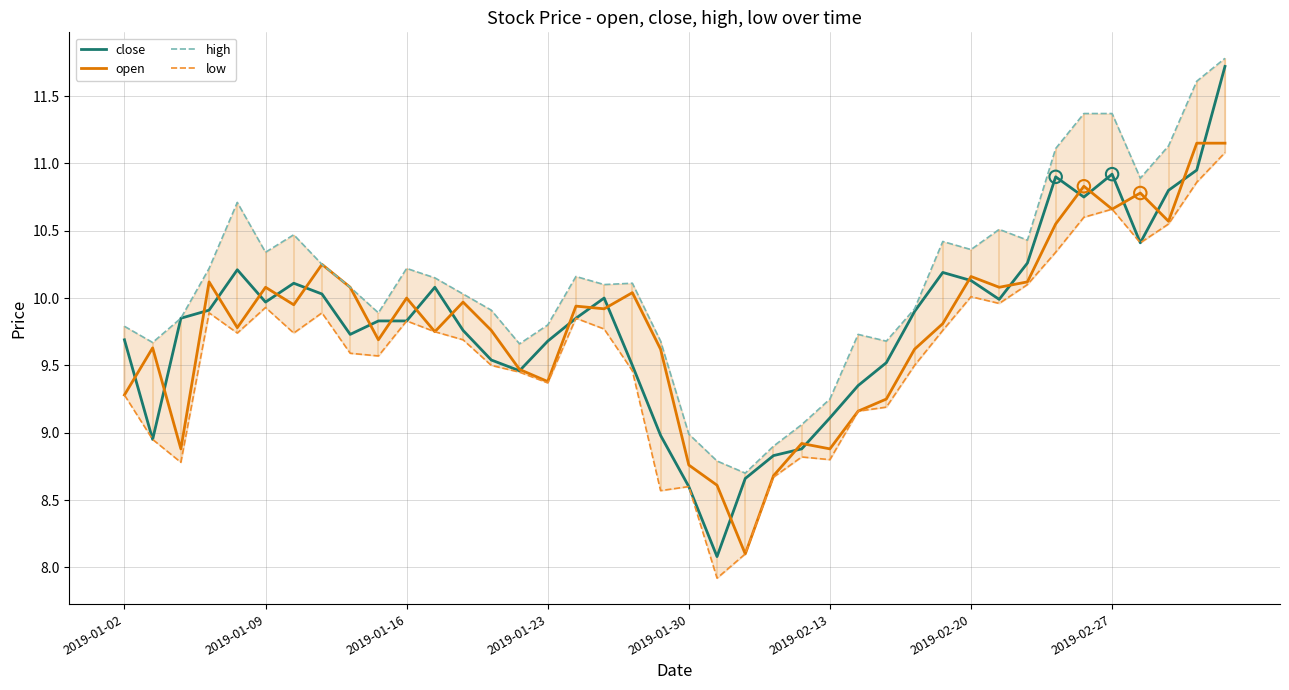

At how many categories does at least one series exceed 10?

23